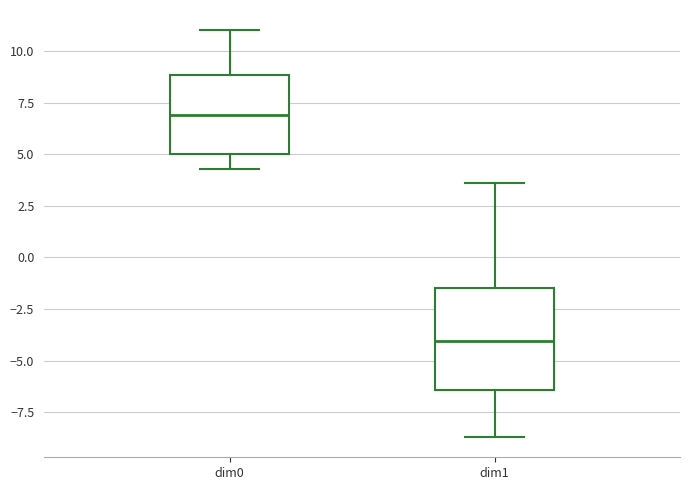

Where is the upper edge of the box for dim0 on the y-axis? The values are not printed on the chart, so give them approximately, as read against the axis.

9.0